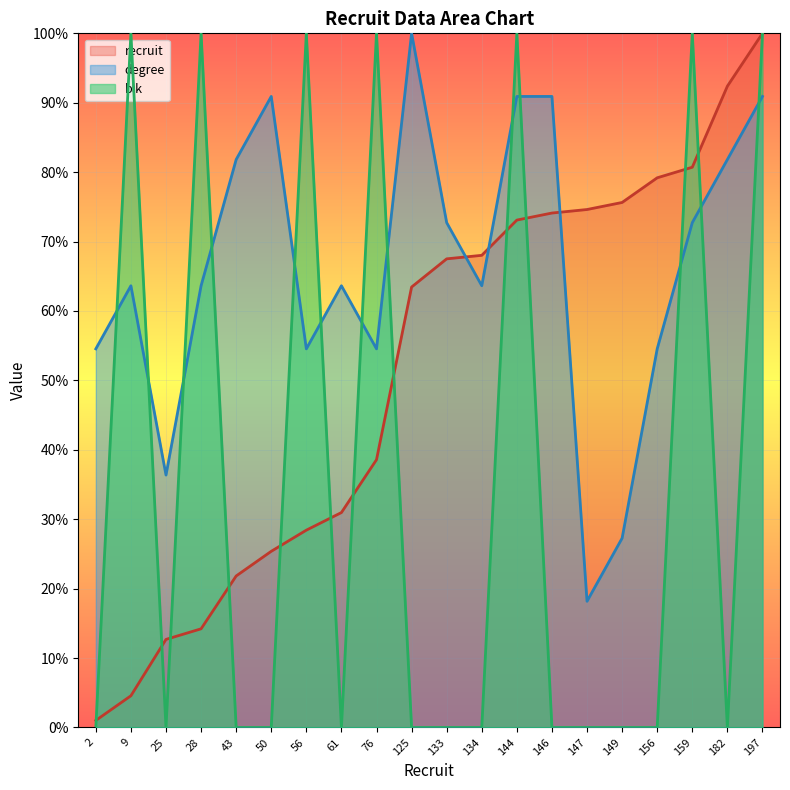

Which series changed the most between 28 and 76?

recruit